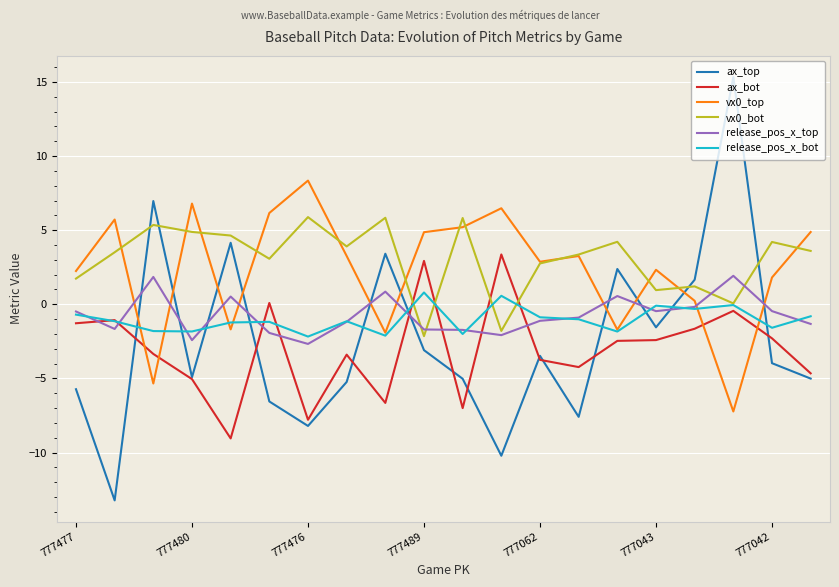

At how many categories does at least one series exceed 0?

20